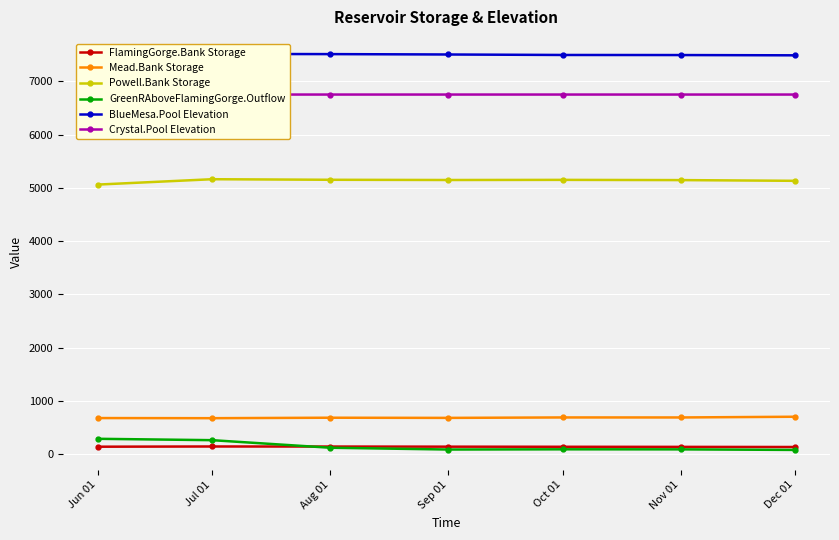

What is the maximum value for Mead.Bank Storage?

699.7